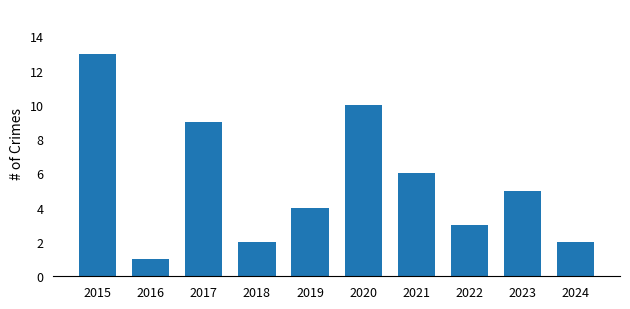

Reading right to left, transcribe all the data shown in this chart.

2024=2	2023=5	2022=3	2021=6	2020=10	2019=4	2018=2	2017=9	2016=1	2015=13